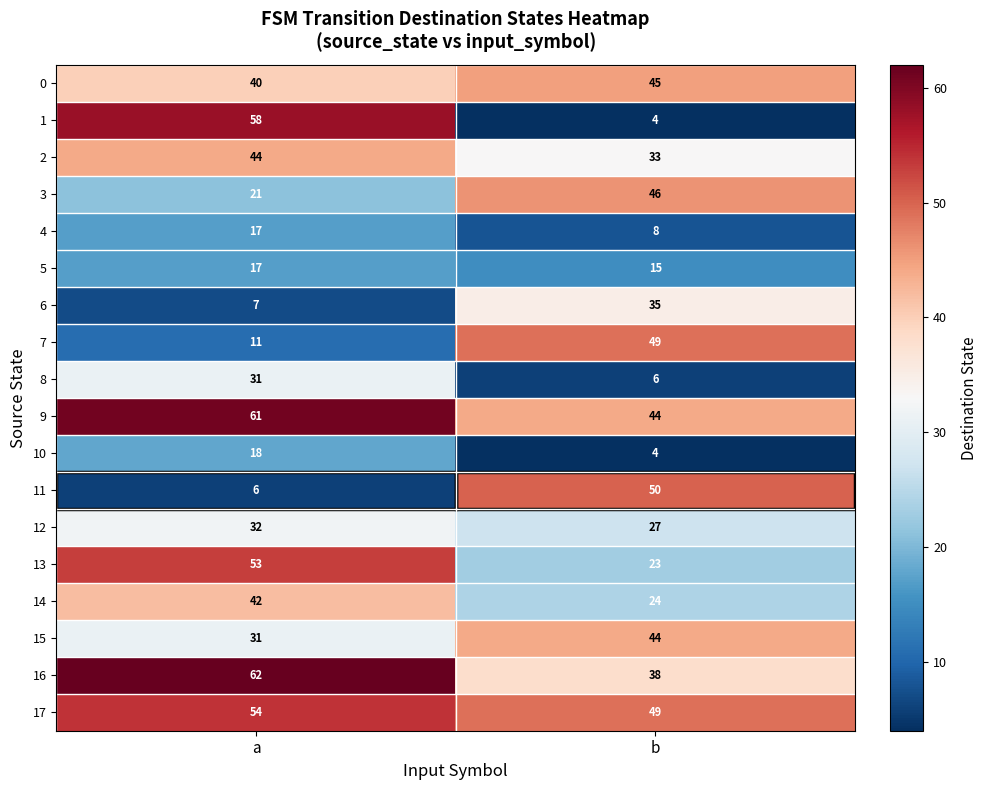

Which category has the lowest value across all series?

b